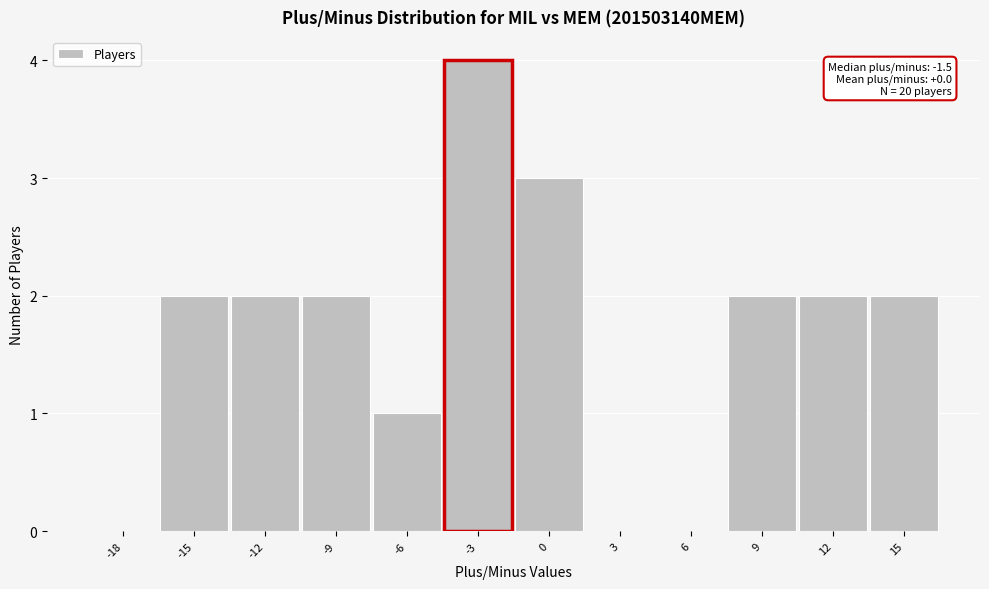

Reading left to right, list all the values displayed in this chart.

-18=0	-15=2	-12=2	-9=2	-6=1	-3=4	0=3	3=0	6=0	9=2	12=2	15=2